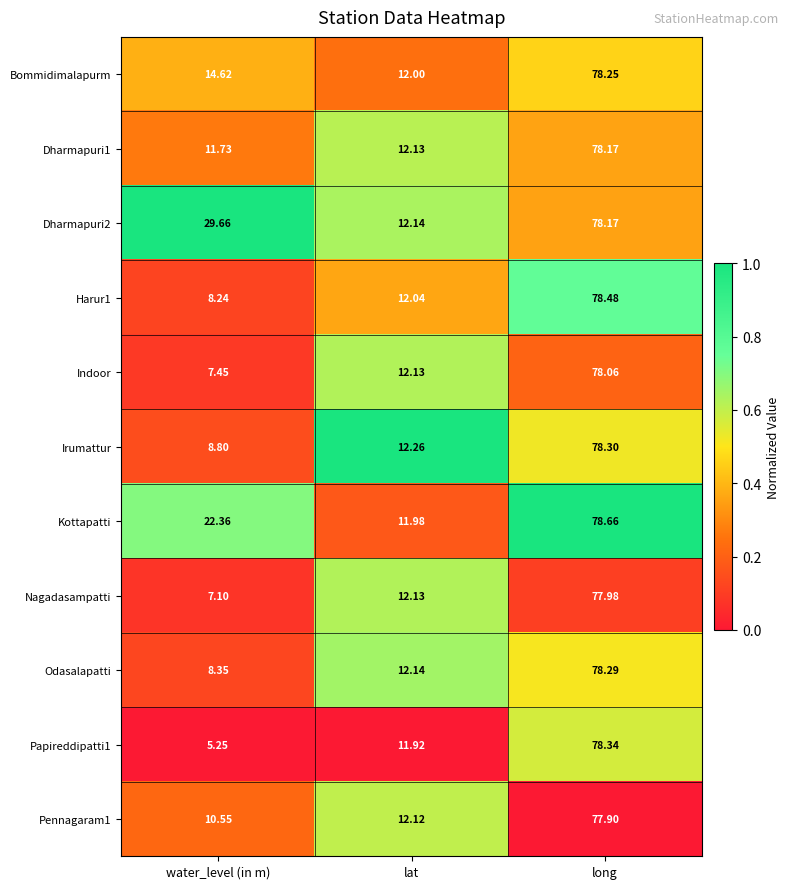

Rank the categories by Irumattur value from highest to lowest.

long, lat, water_level (in m)